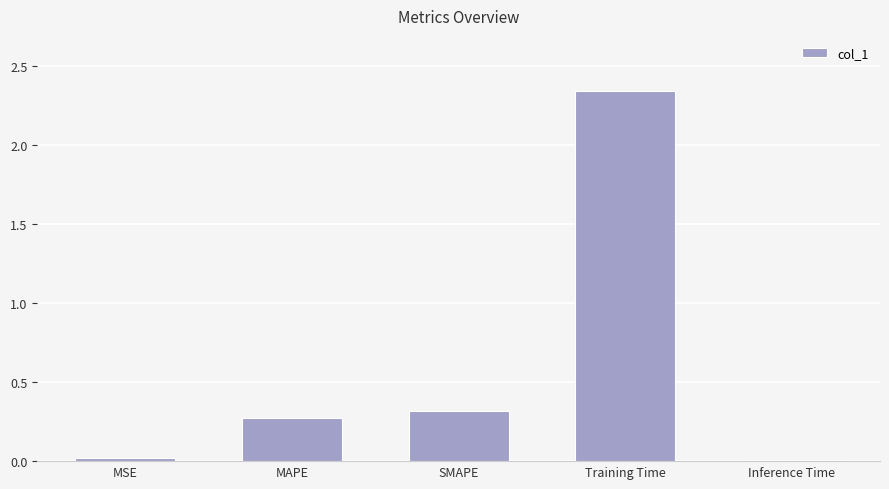

Which label corresponds to the largest value in the chart?

Training Time